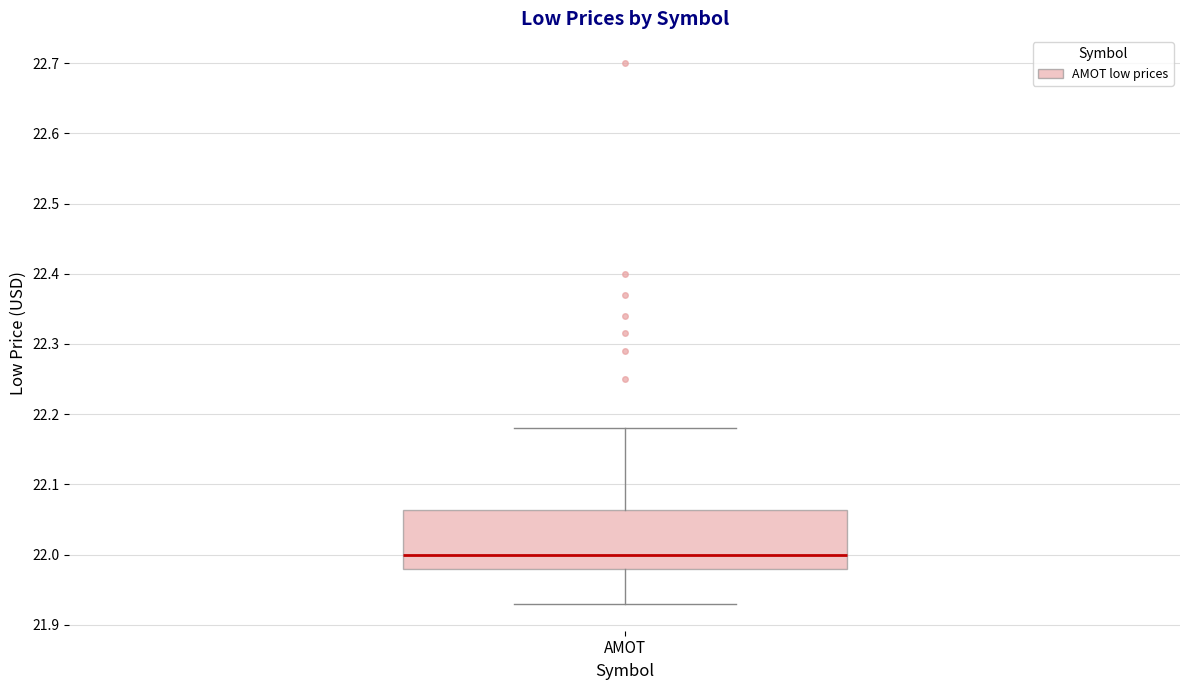

Where does the upper whisker of the box for AMOT end on the y-axis? The values are not printed on the chart, so give them approximately, as read against the axis.

22.18